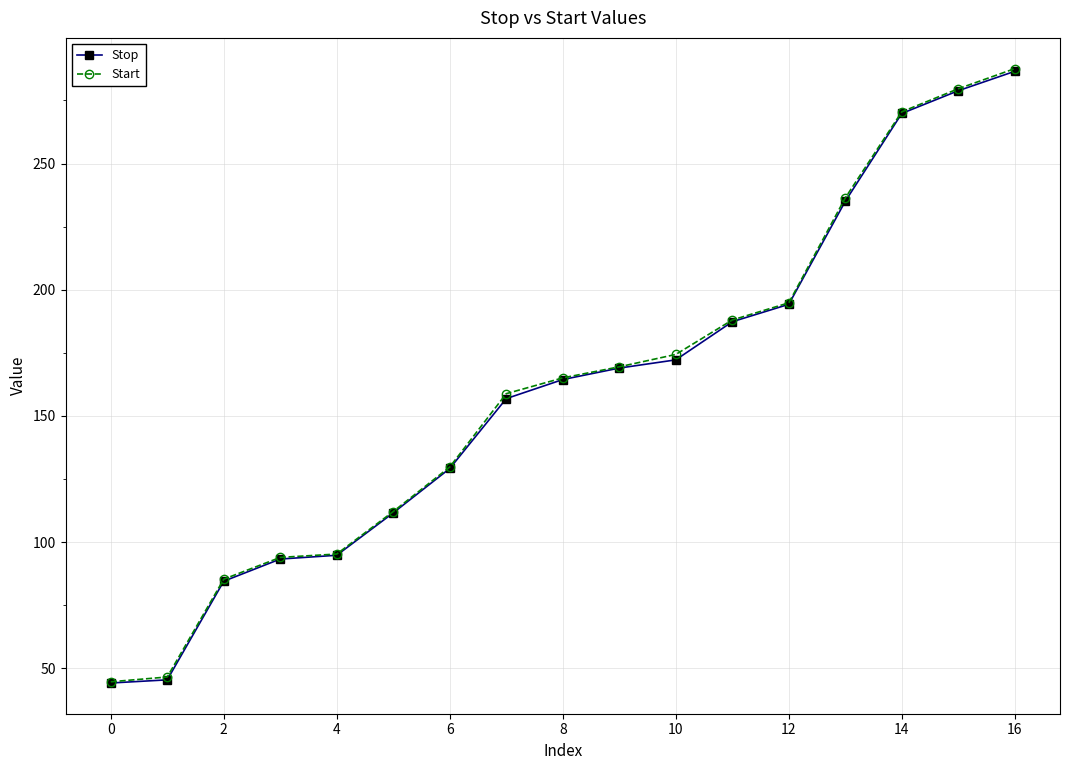

What is the value of the Start point at the 14th from the left?

236.4